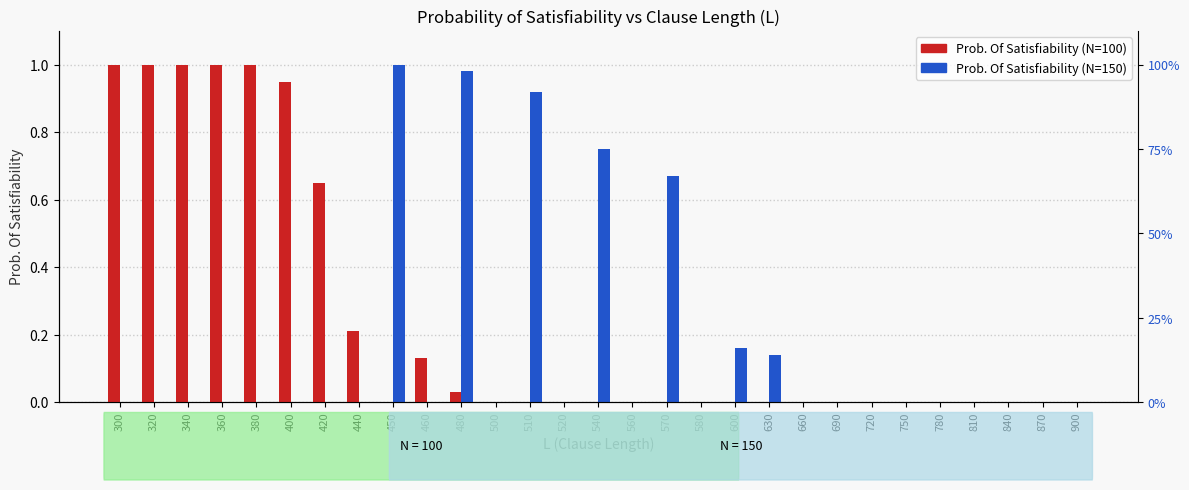

At which category is the sum across all series the highest?

300